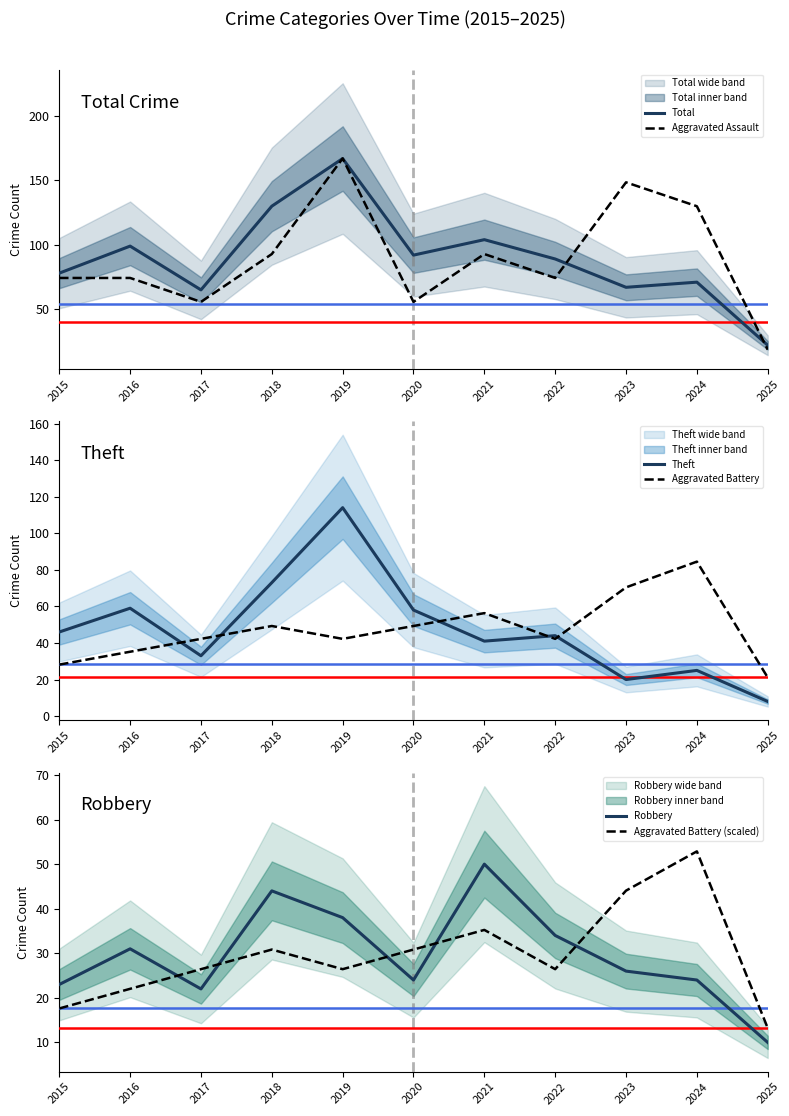

How many values in the Theft series are below 44?

5